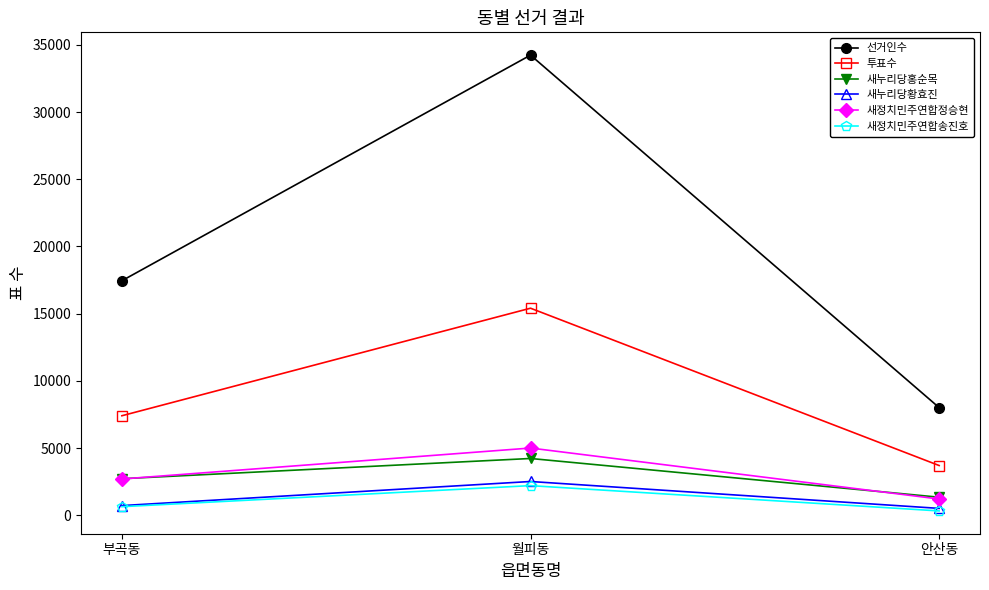

Reading left to right, extract all data points from this chart.

선거인수: 17449	34235	8010
투표수: 7405	15406	3701
새누리당홍순목: 2720	4225	1344
새누리당황효진: 720	2513	512
새정치민주연합정승현: 2699	5003	1209
새정치민주연합송진호: 639	2205	323